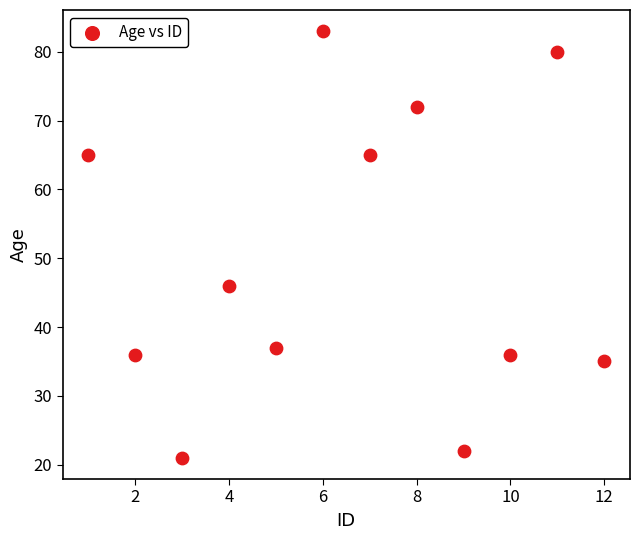

What is the average Y value?

50